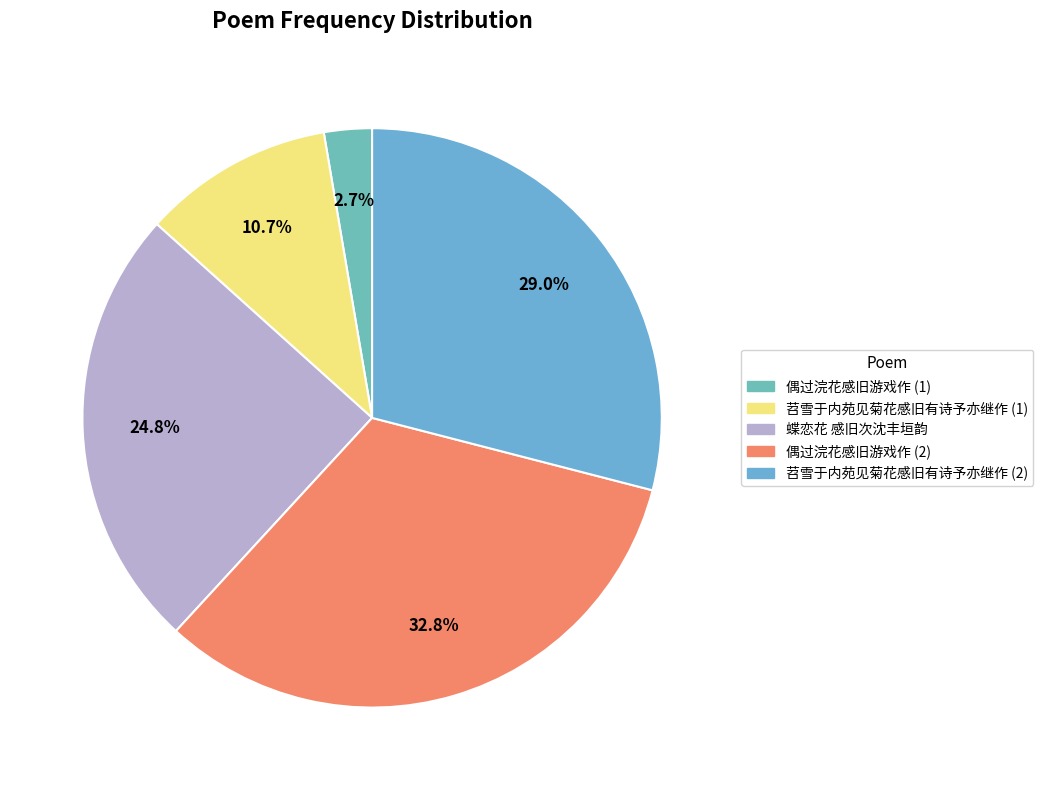

Count the number of slices in the pie.

5